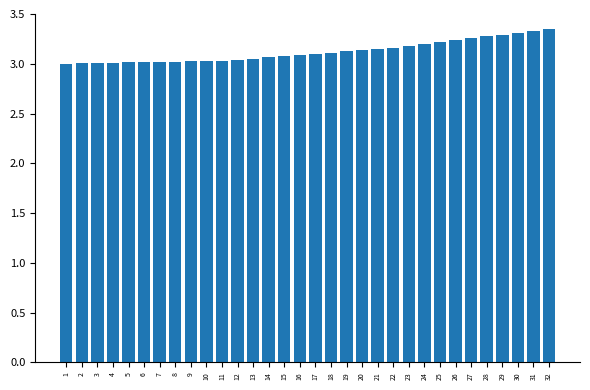

Which has a higher value, 23 or 4?

23